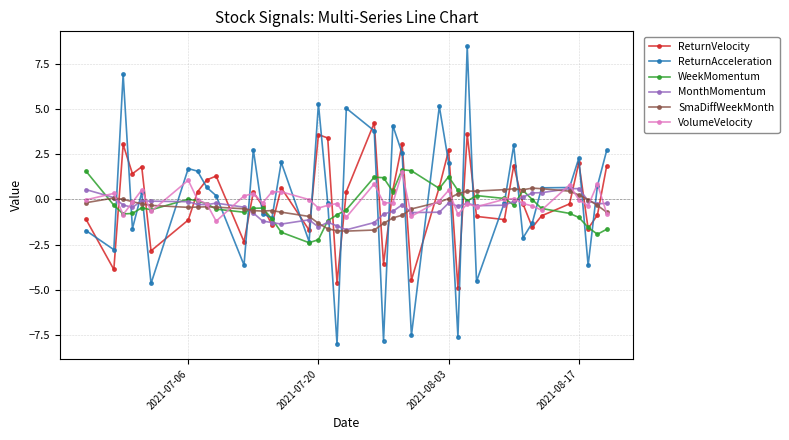

Does the chart have visible grid lines?

Yes